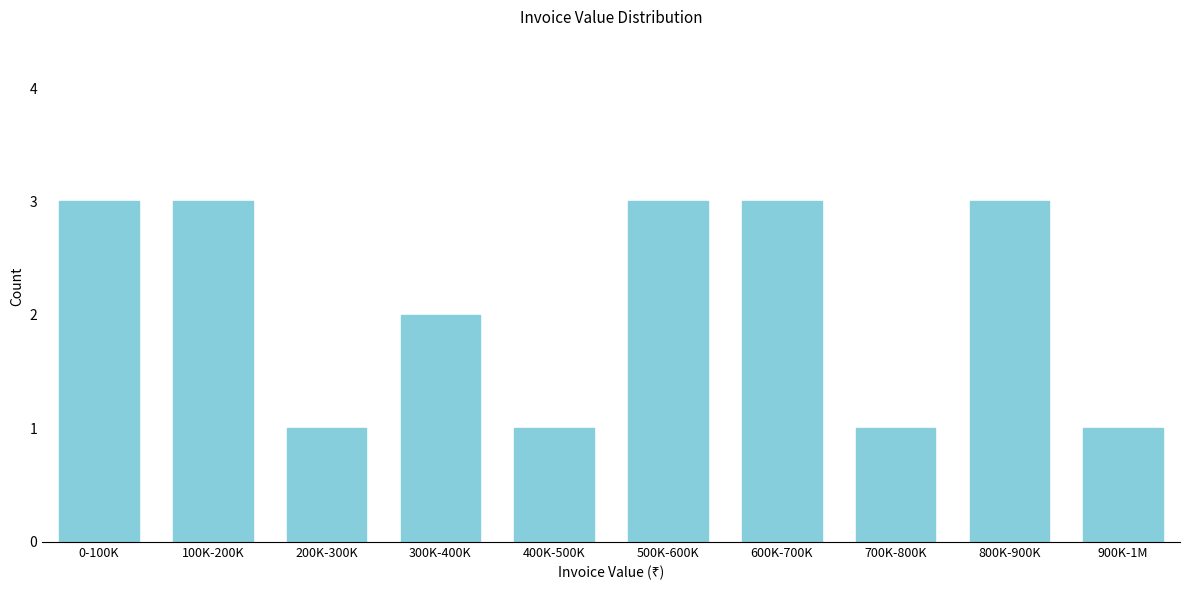

Reading right to left, transcribe all the data shown in this chart.

1	3	1	3	3	1	2	1	3	3